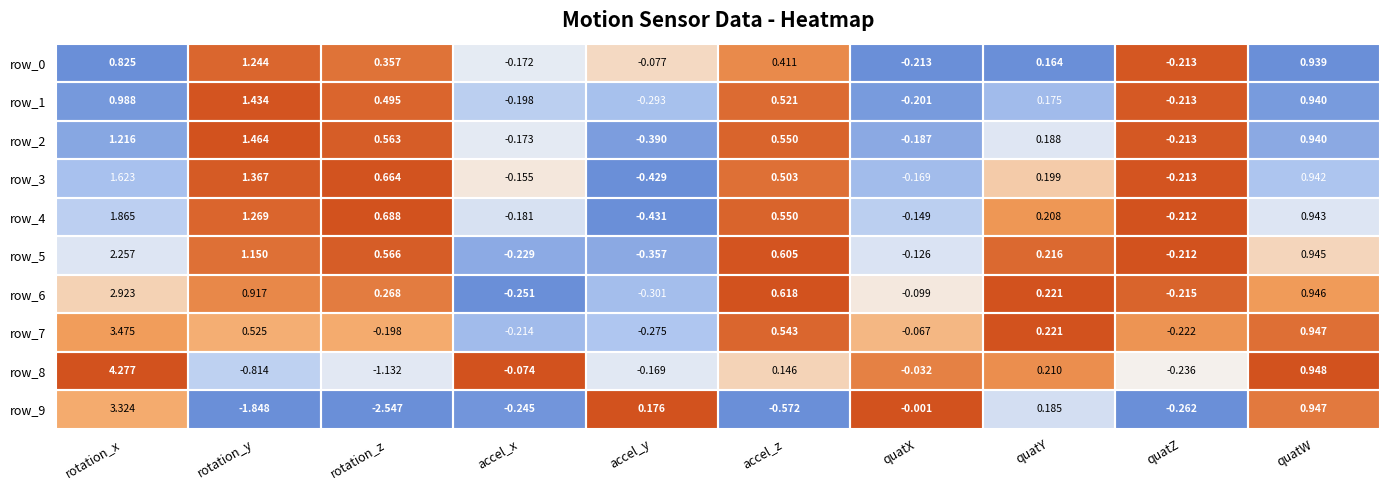

Where is row_6 nearest to the value 1?

quatW